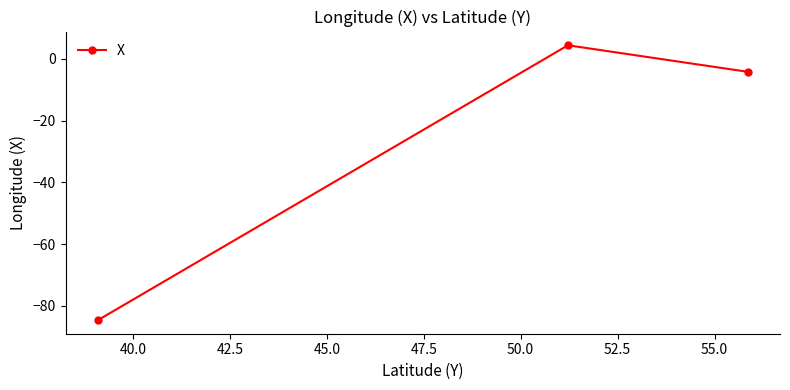

How many negative values are there?

2